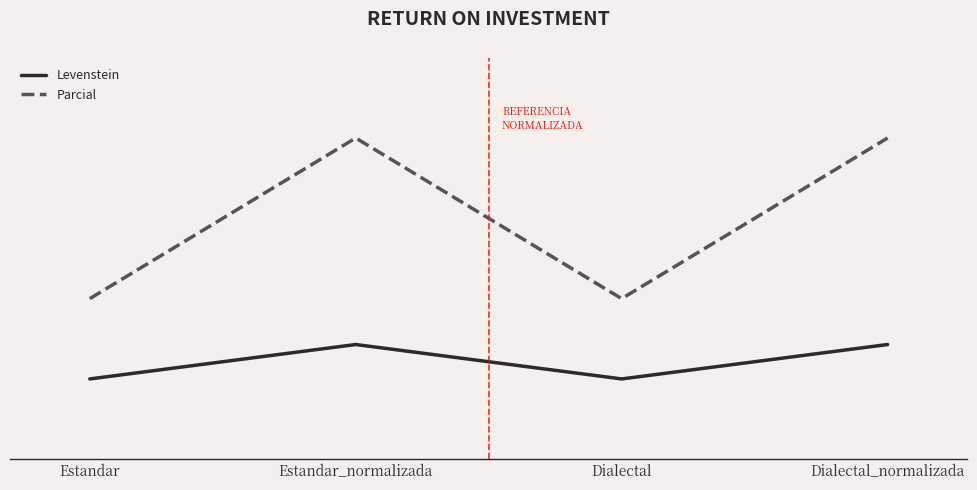

True or false: Levenstein and Parcial cross at least once.

False